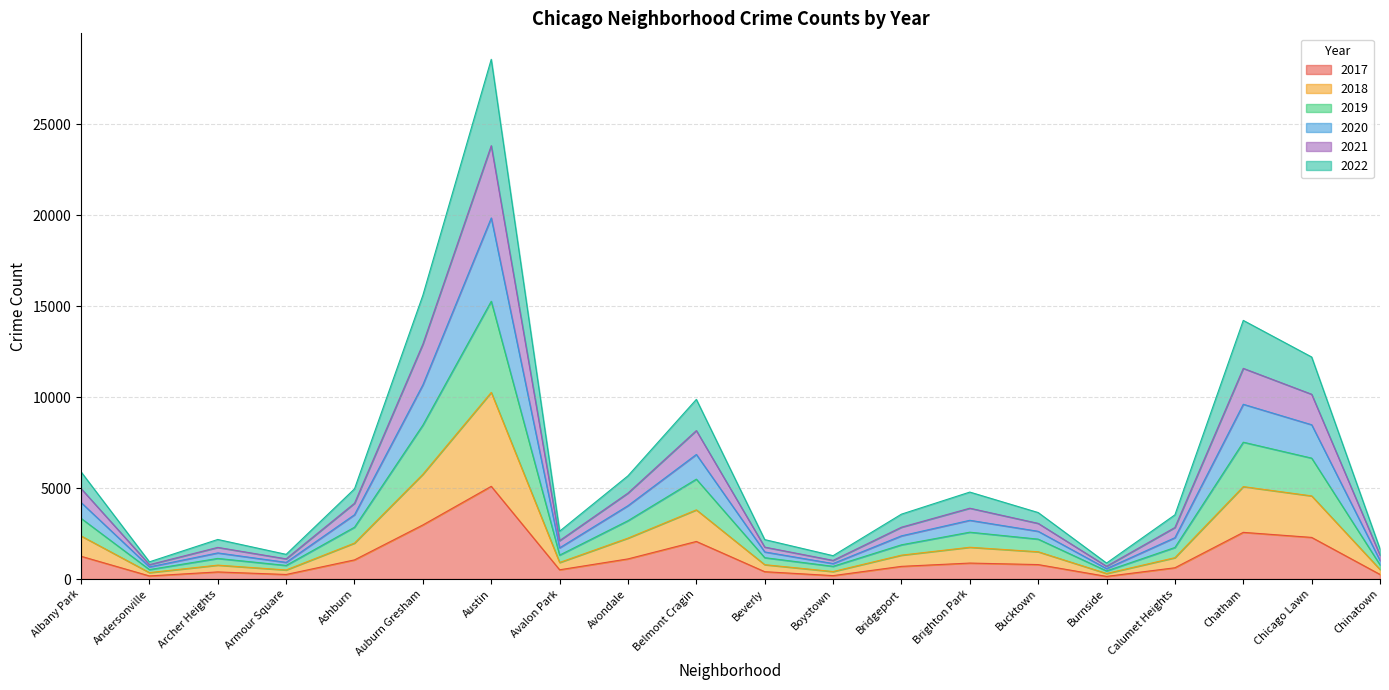

What is the total value across all series at Chatham?

14213